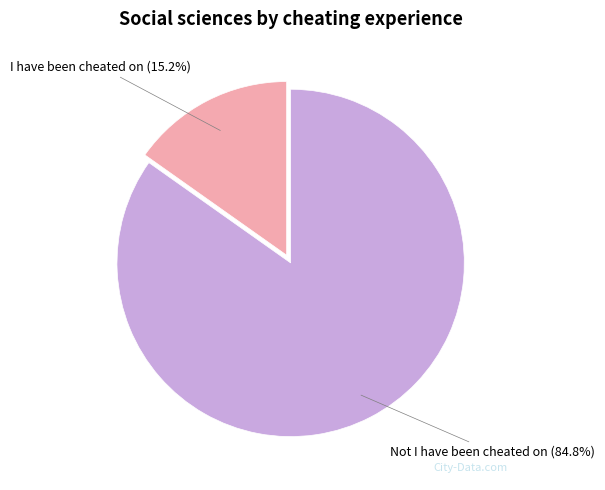

Count the number of slices in the pie.

2